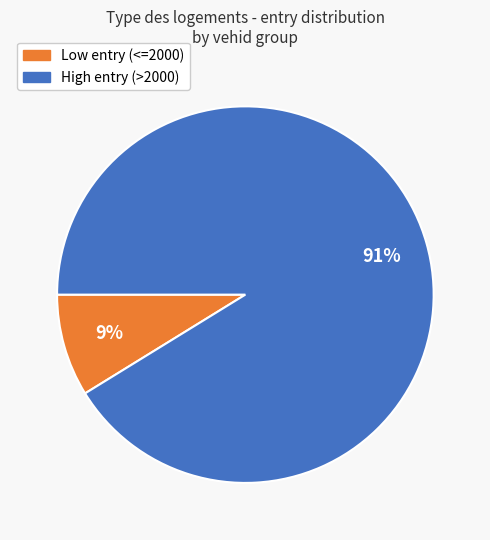

How many segments does this pie chart have?

2